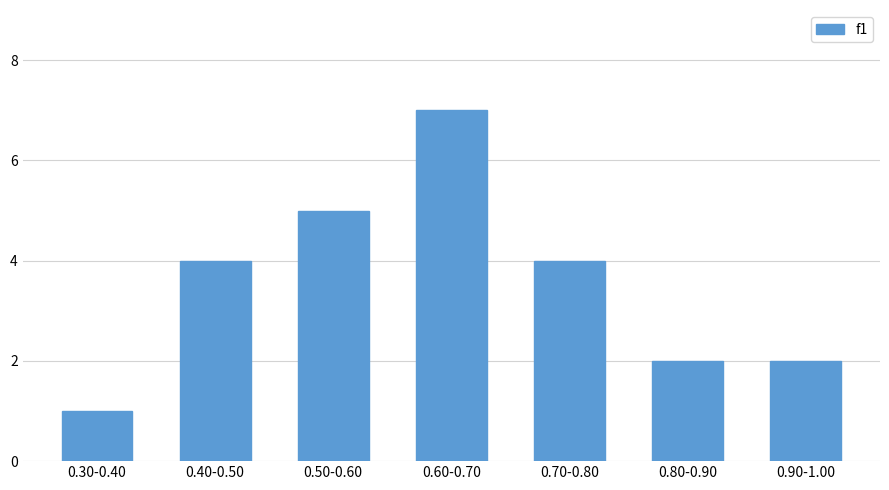

Reading right to left, transcribe all the data shown in this chart.

2	2	4	7	5	4	1